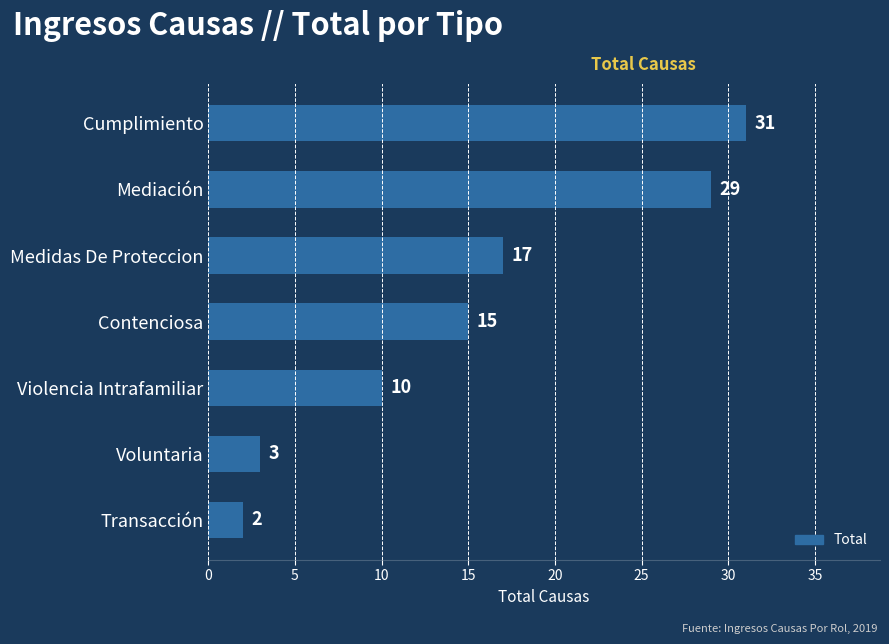

The value at Mediación is 29. True or false?

True